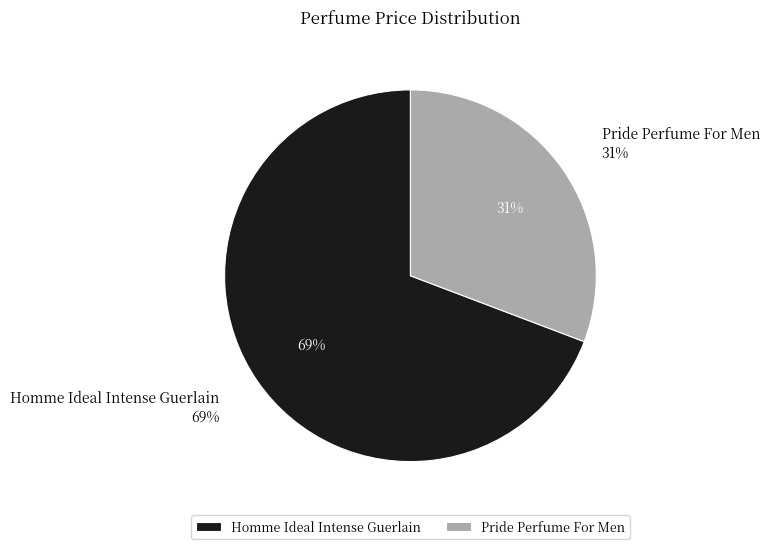

The Homme Ideal Intense Guerlain slice represents 69% of the pie. True or false?

True